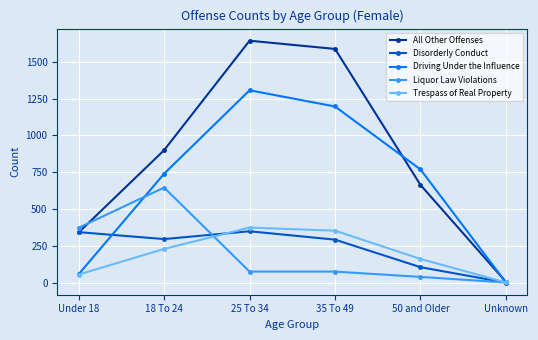

At how many categories does at least one series exceed 1549?

2